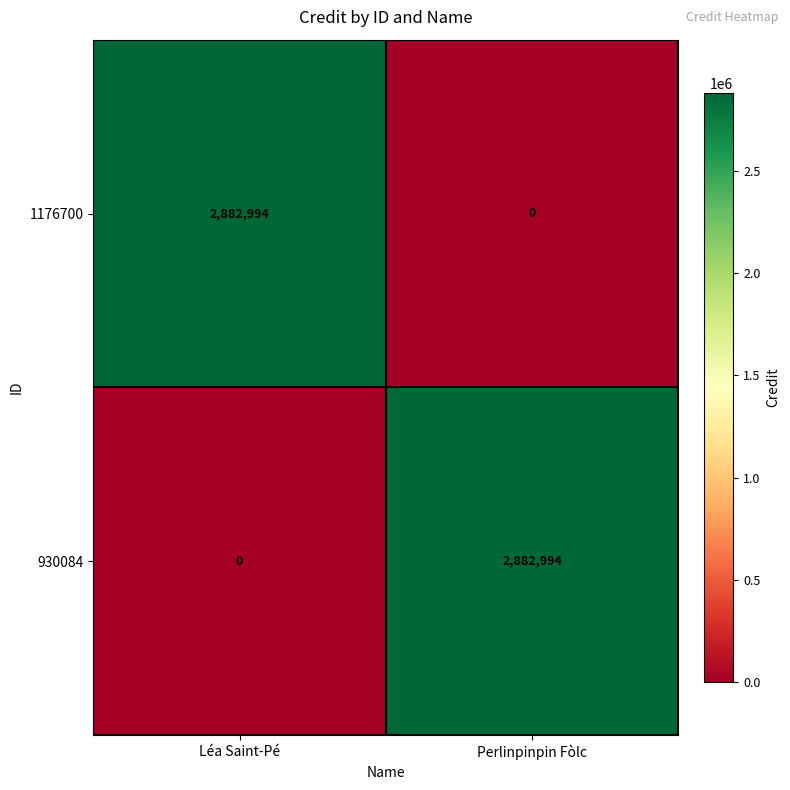

Reading left to right, extract all data points from this chart.

1176700: 2882994	0
930084: 0	2882994